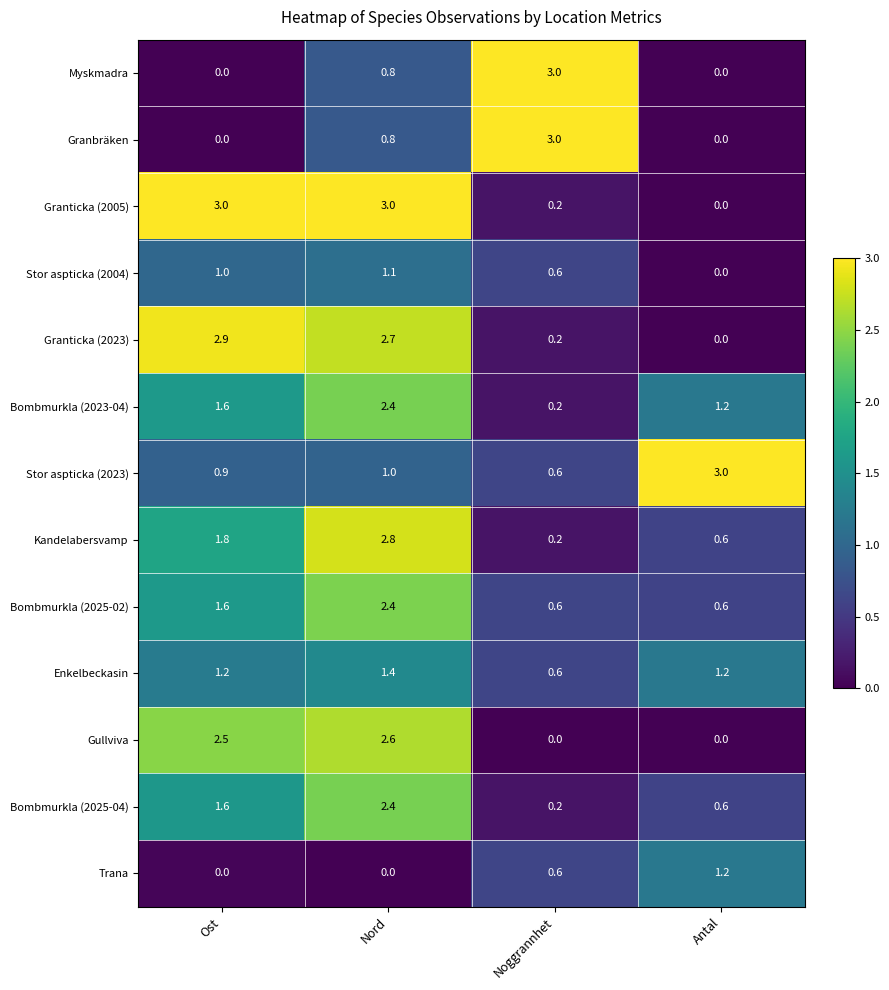

At which label does Kandelabersvamp reach its peak?

Nord